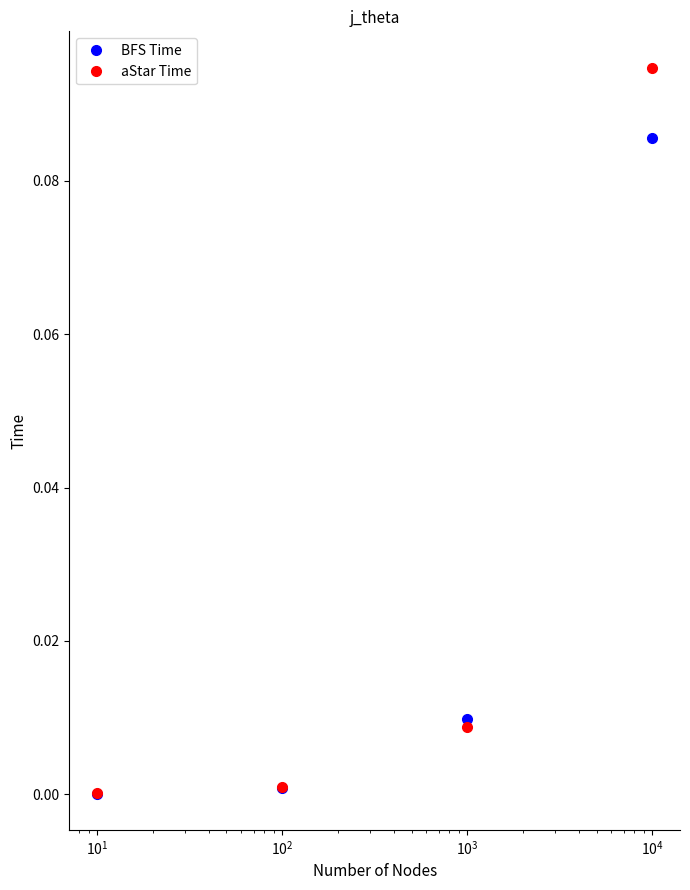

Rank the series by their maximum value, from highest to lowest.

aStar Time, BFS Time